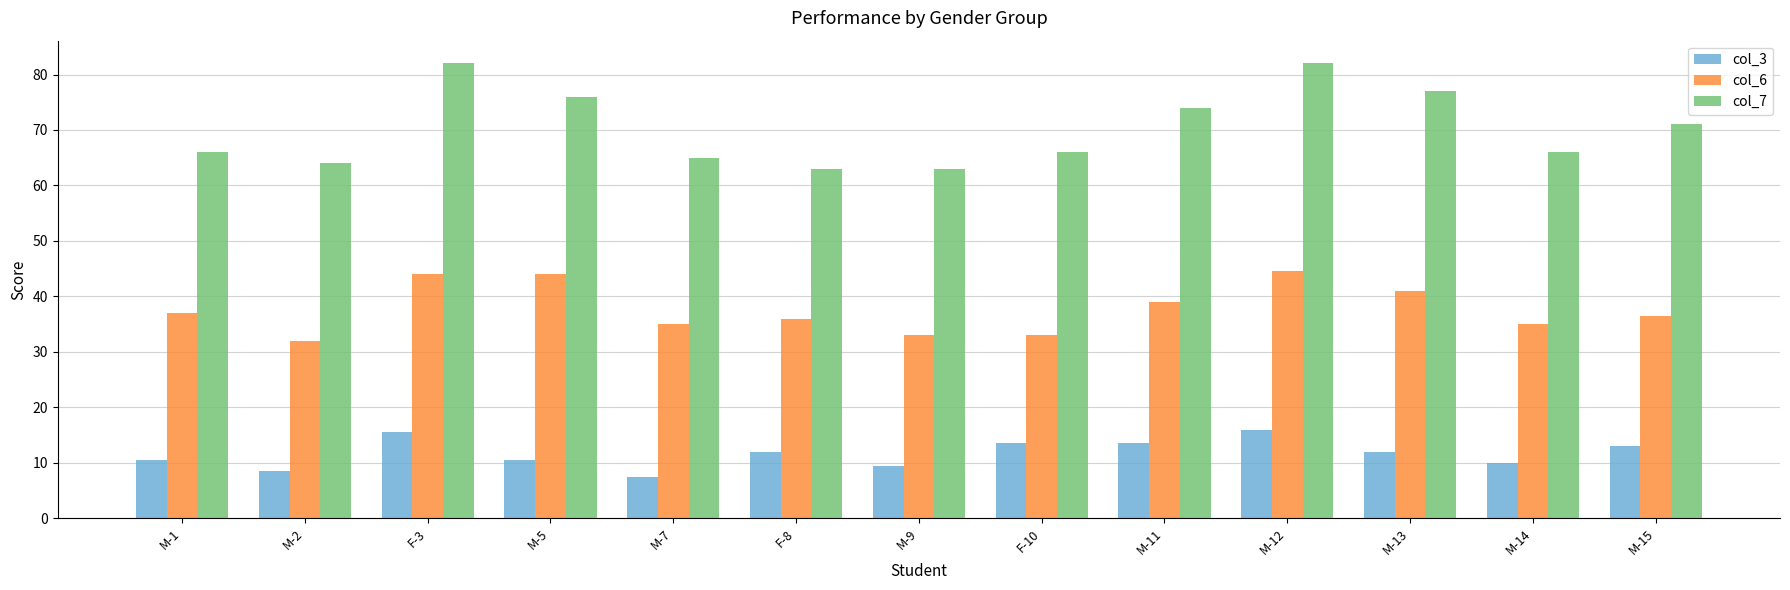

Rank the series by their average value, from lowest to highest.

col_3, col_6, col_7